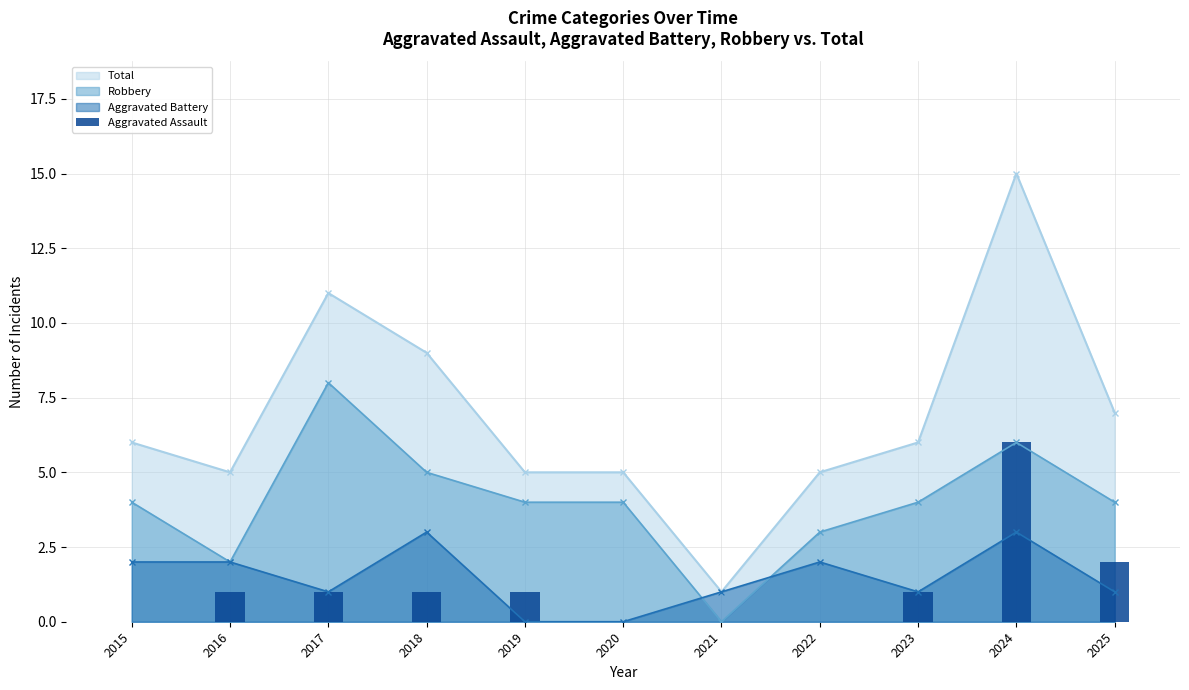

What is the maximum value for Aggravated Battery?

3